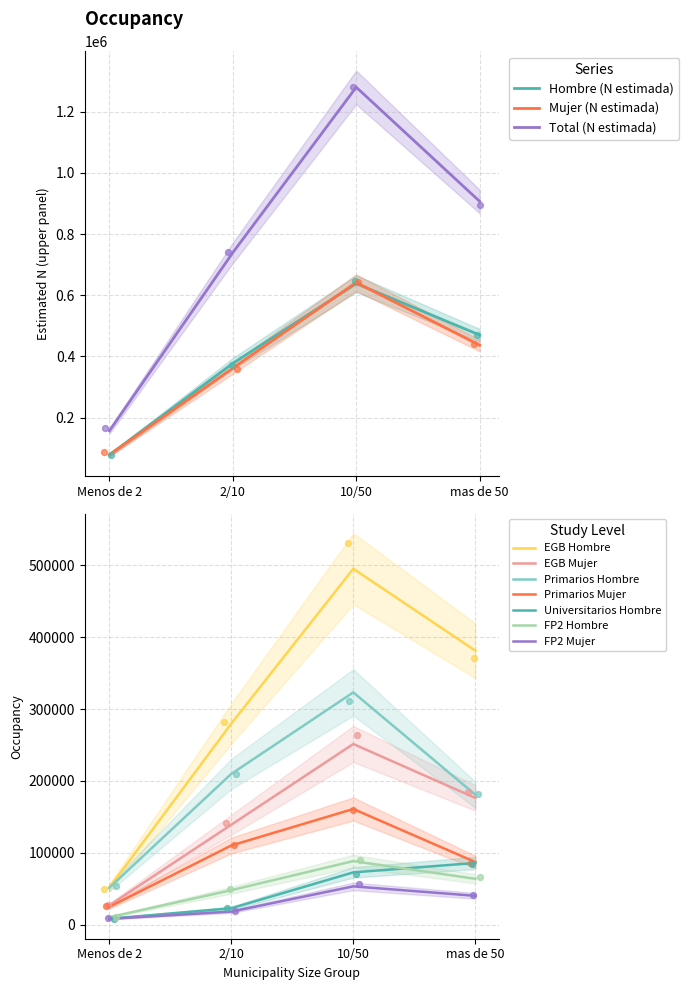

At how many categories does at least one series exceed 1124986?

1